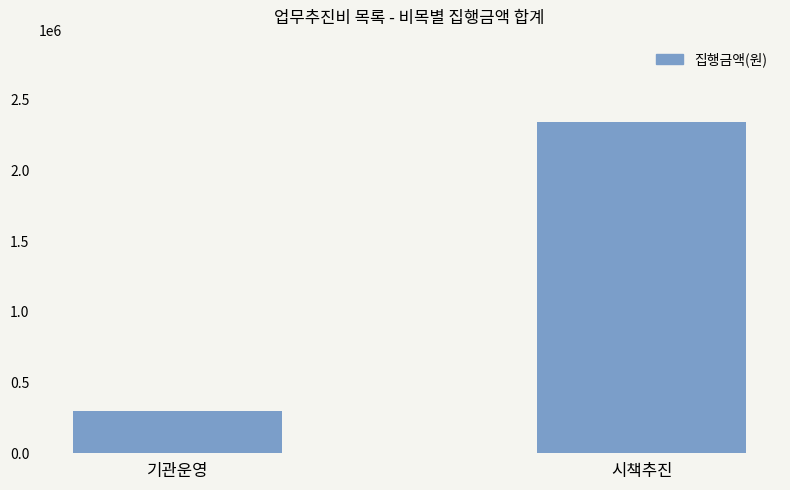

What is the smallest value displayed?

296900